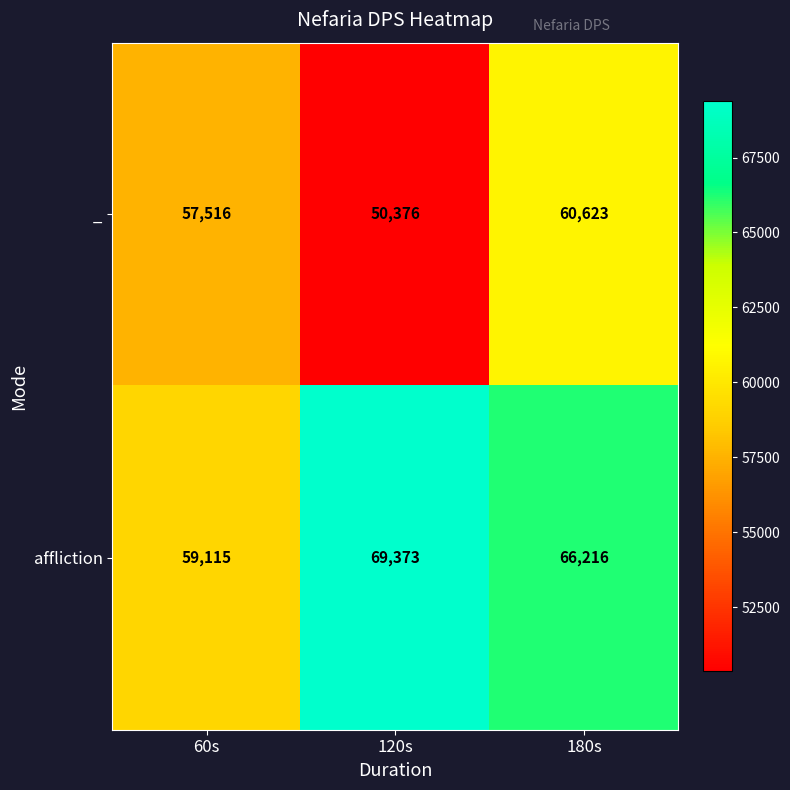

How many data points in _ are less than 57516?

1